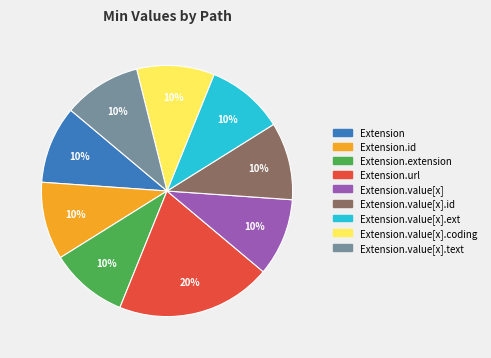

Is there any slice that represents more than half of the pie?

No